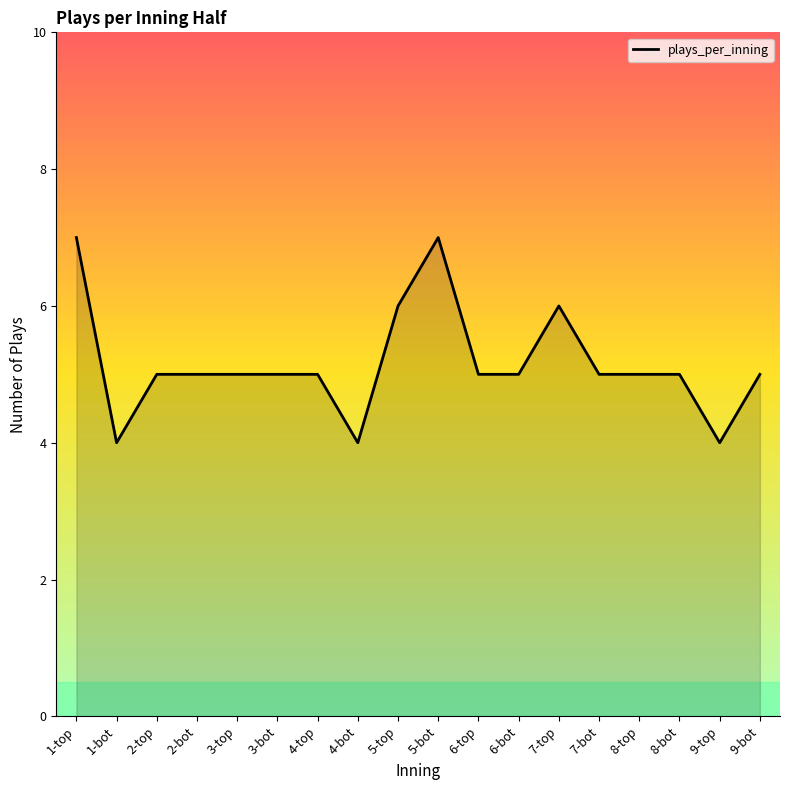

Reading left to right, extract all data points from this chart.

1-top=7	1-bot=4	2-top=5	2-bot=5	3-top=5	3-bot=5	4-top=5	4-bot=4	5-top=6	5-bot=7	6-top=5	6-bot=5	7-top=6	7-bot=5	8-top=5	8-bot=5	9-top=4	9-bot=5